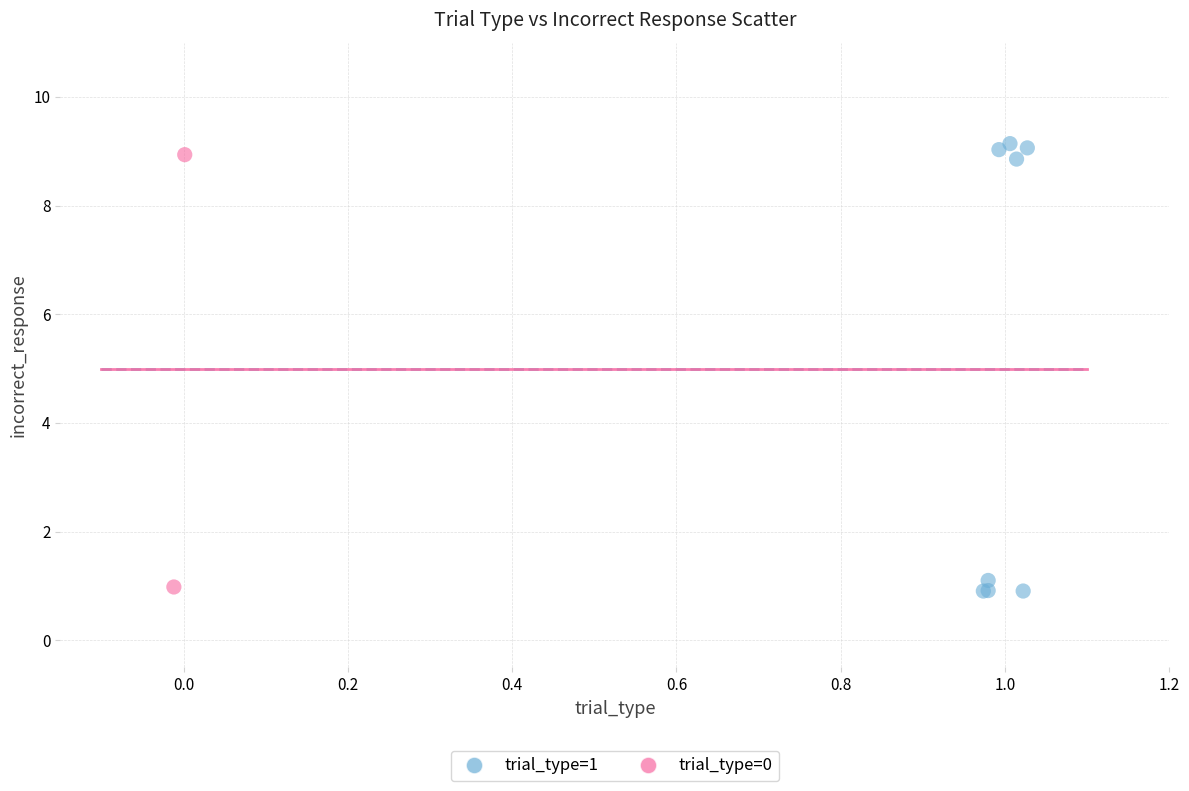

What are all the series names shown in the legend?

trial_type=1, trial_type=0